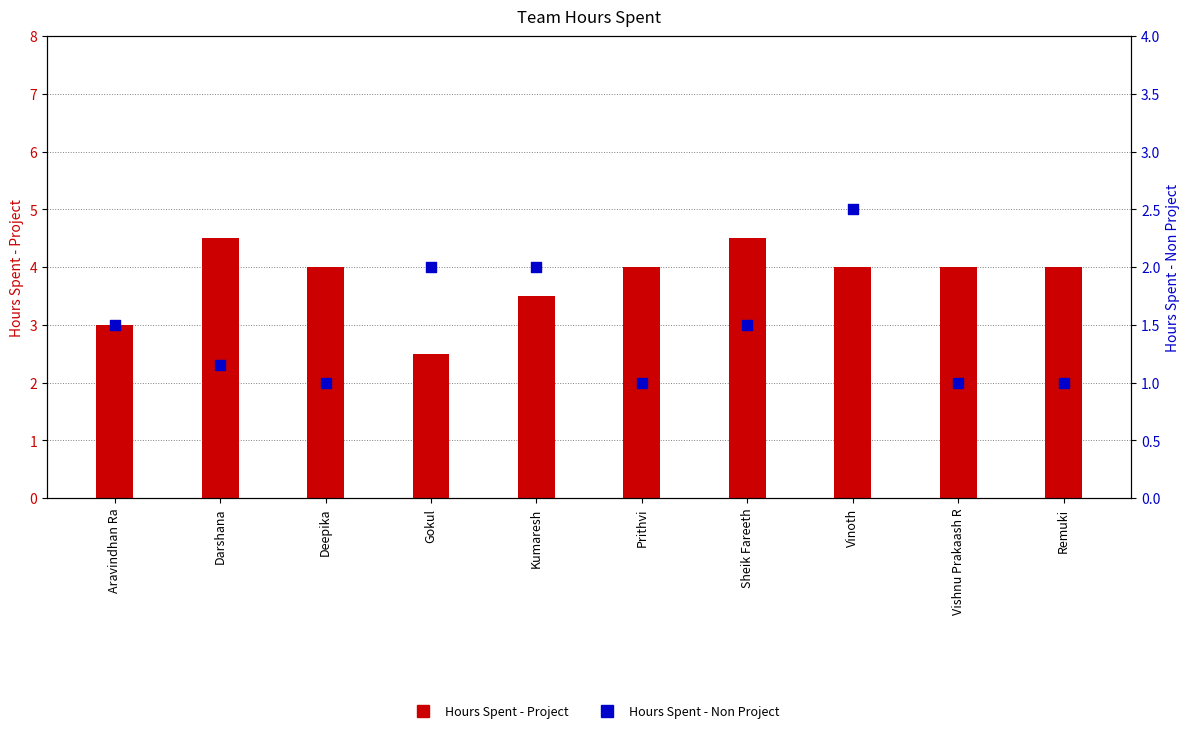

Which series has the largest Y range (max minus min)?

Hours Spent - Project